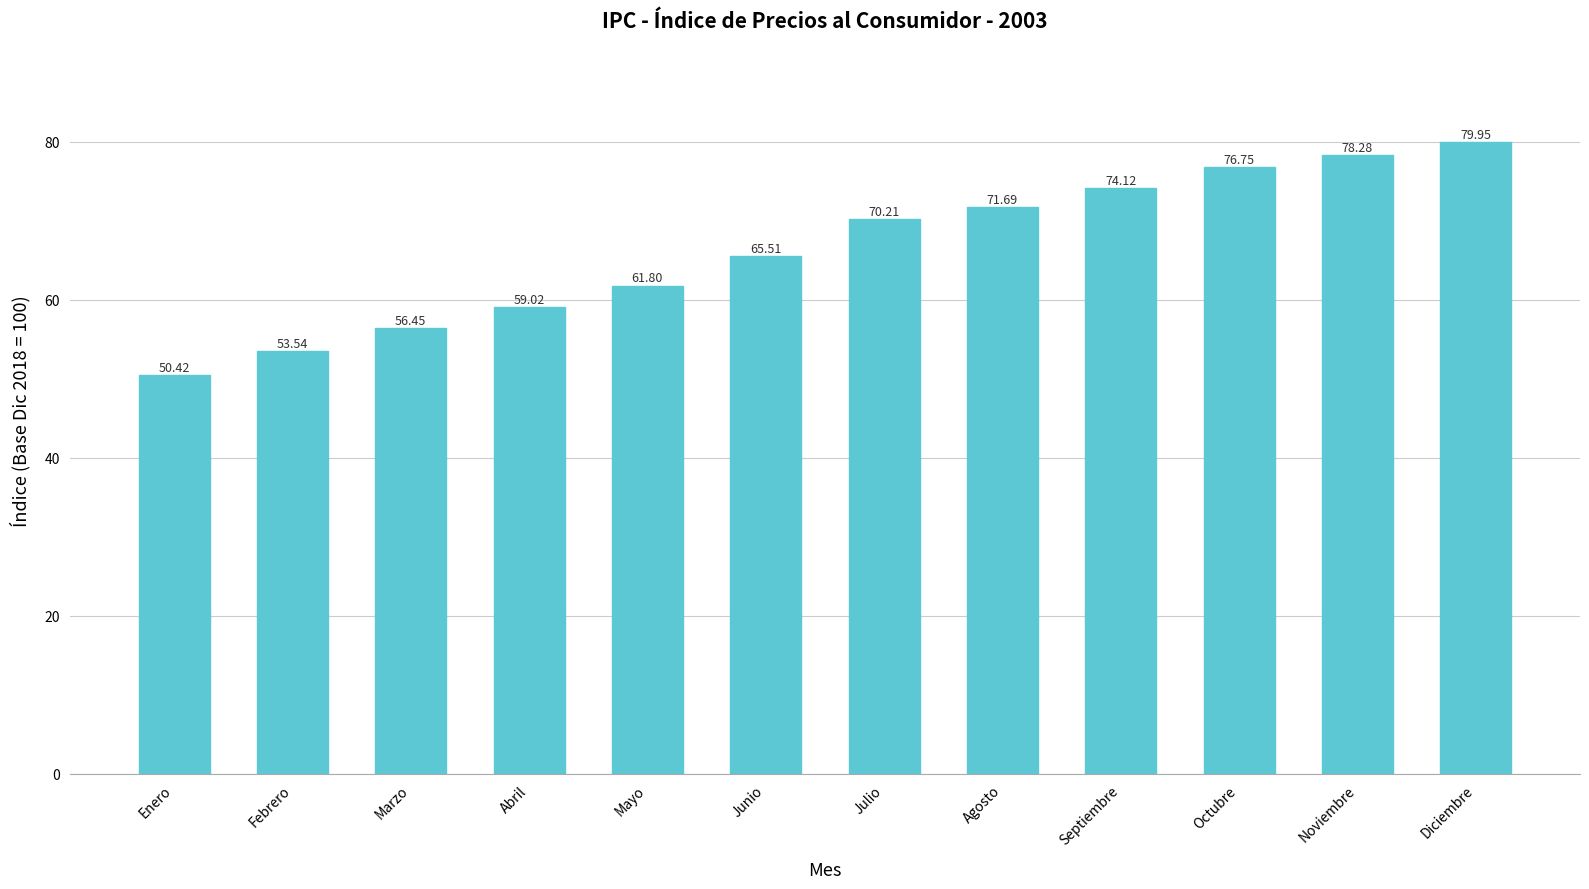

Reading left to right, transcribe all the data shown in this chart.

50.4	53.5	56.5	59.0	61.8	65.5	70.2	71.7	74.1	76.8	78.3	80.0